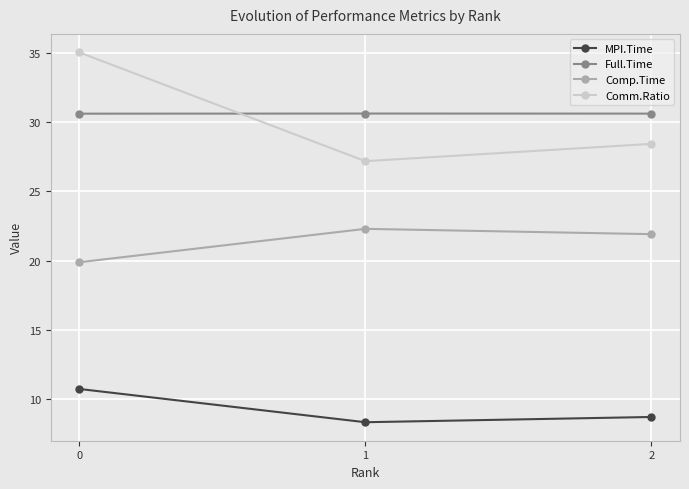

Is the value of Comm.Ratio at 0 greater than the value of MPI.Time at 1?

Yes